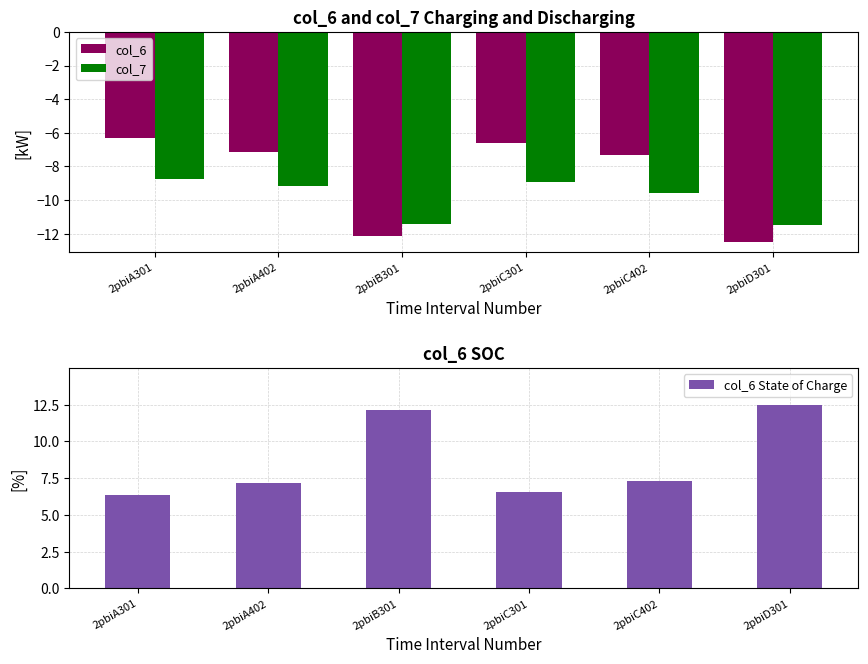

What are all the series names shown in the legend?

col_6, col_7, col_6 State of Charge